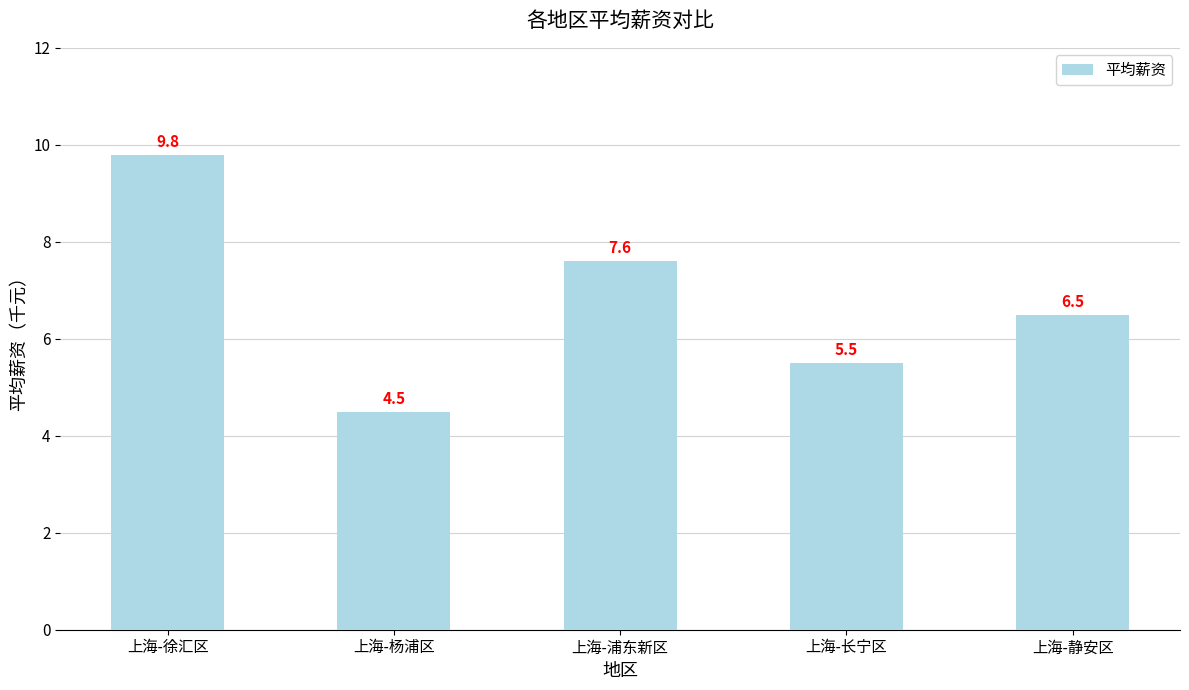

Reading left to right, extract all data points from this chart.

9.8	4.5	7.6	5.5	6.5